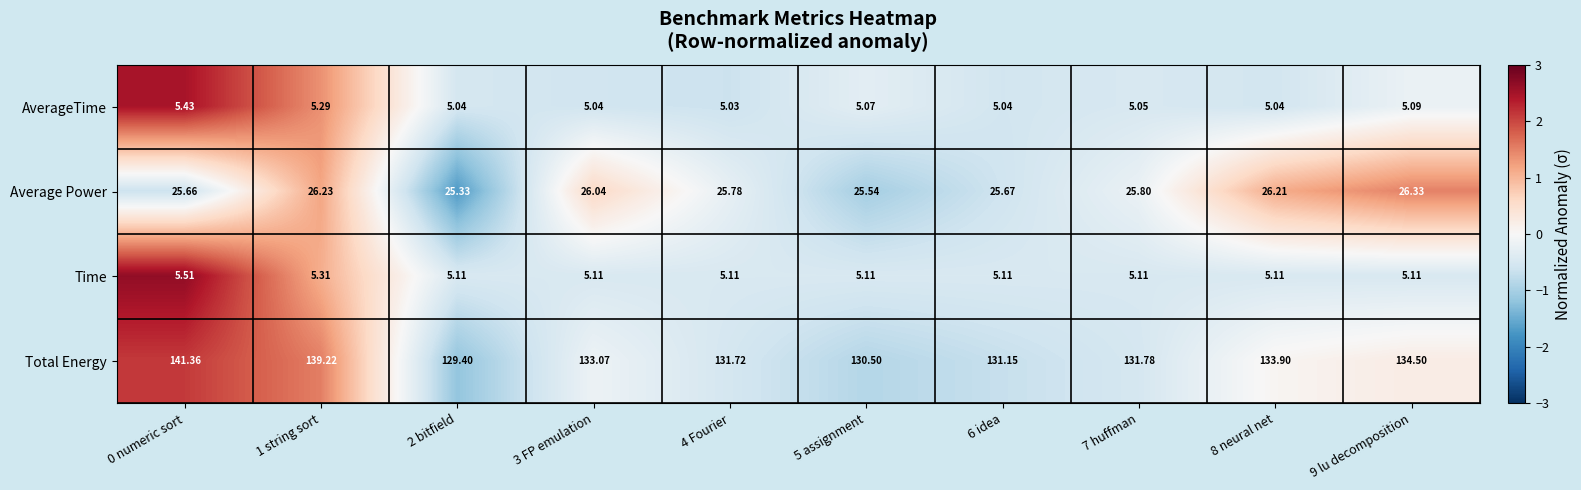

Which series has the largest total across all categories?

Total Energy